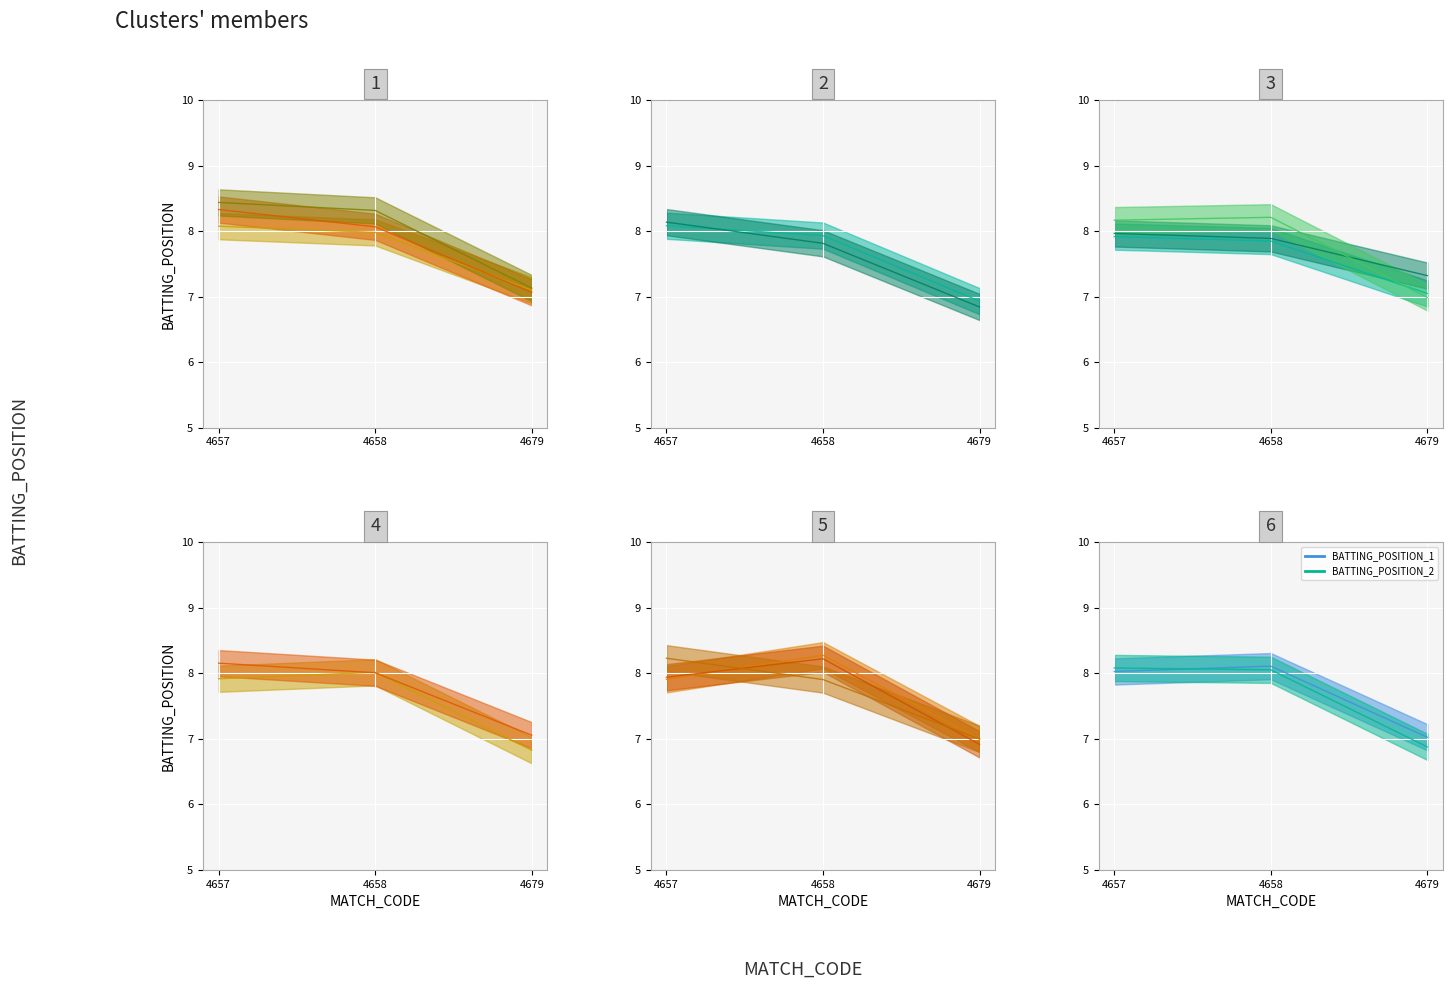

Reading left to right, list all the values displayed in this chart.

4657=8.1	4658=8.1	4679=6.9